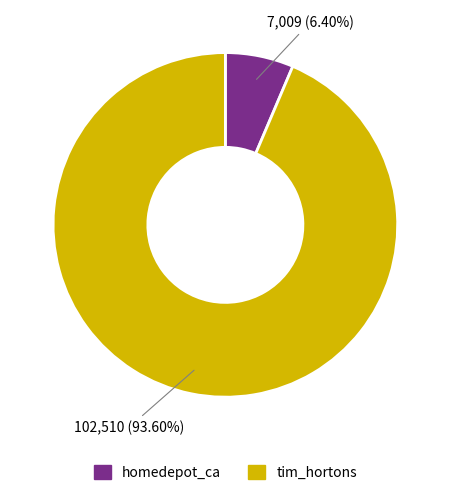

Which has a higher value, homedepot_ca or tim_hortons?

tim_hortons